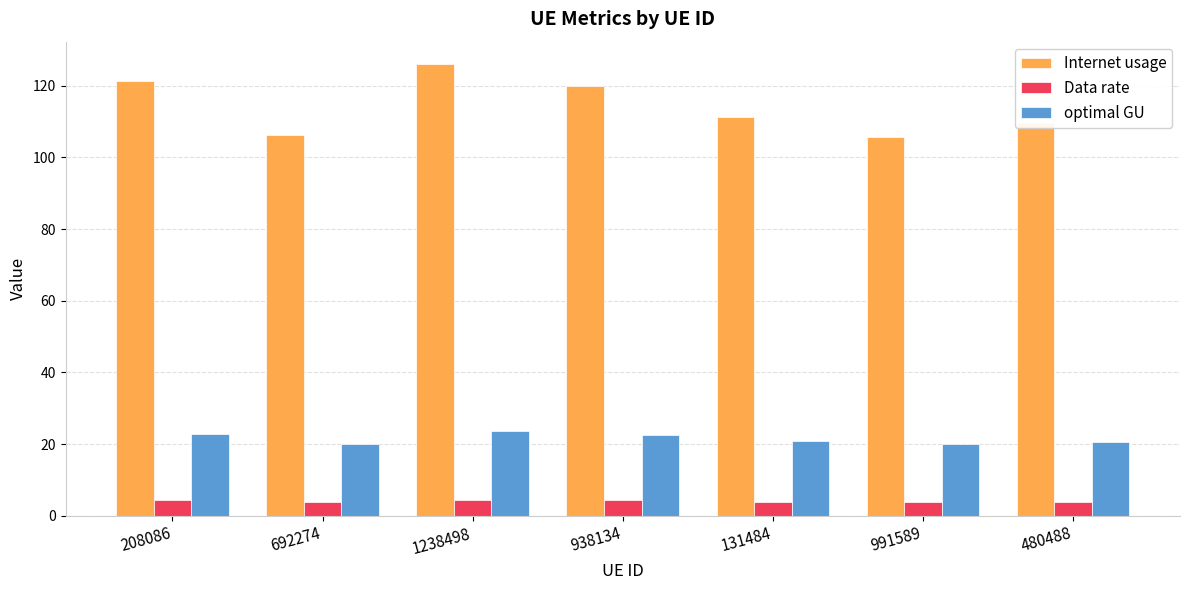

What is the sum of the Data rate values at 480488 and 692274?

7.7